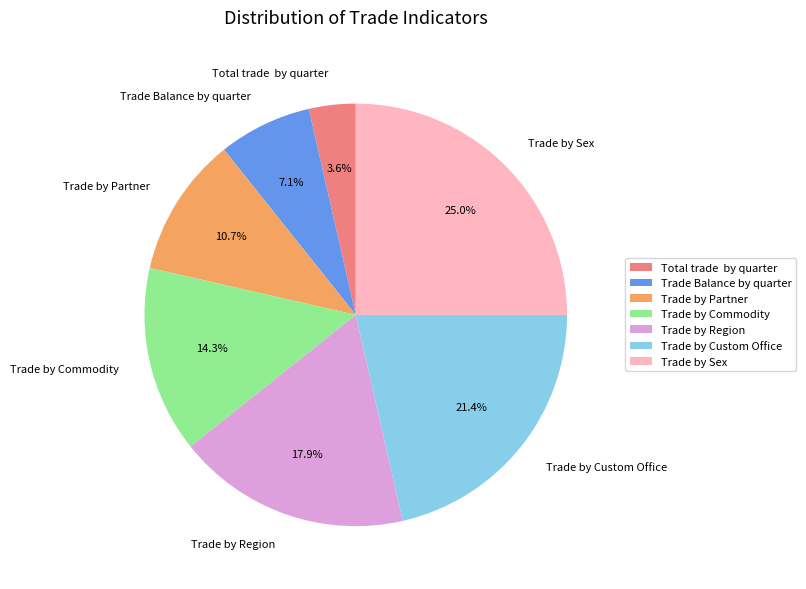

Is it true that Trade by Custom Office is 35% of the pie?

False